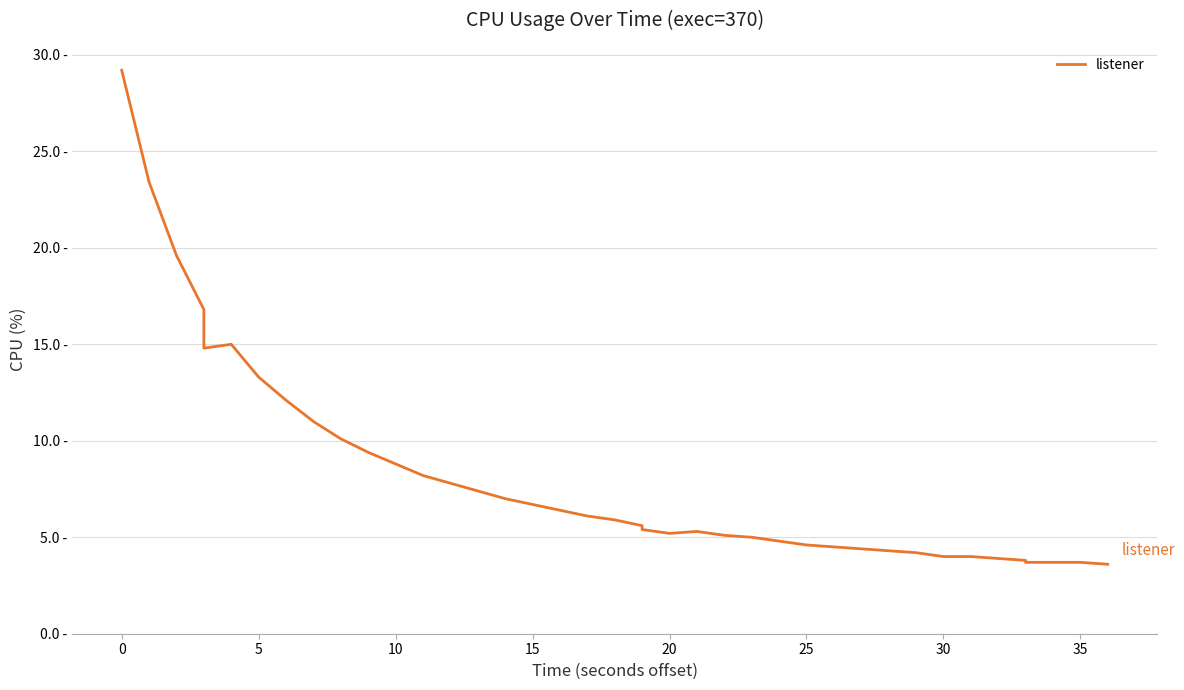

What is the sum of the values at 20 and 30?

9.2